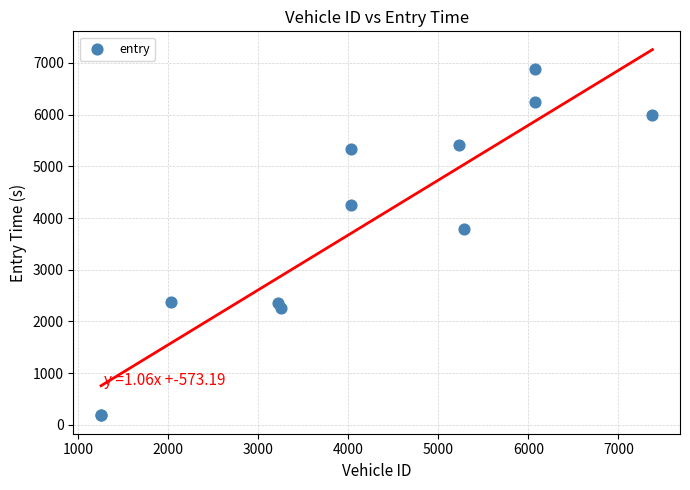

What Y value in the scatter plot is closest to 3527?

3784.6